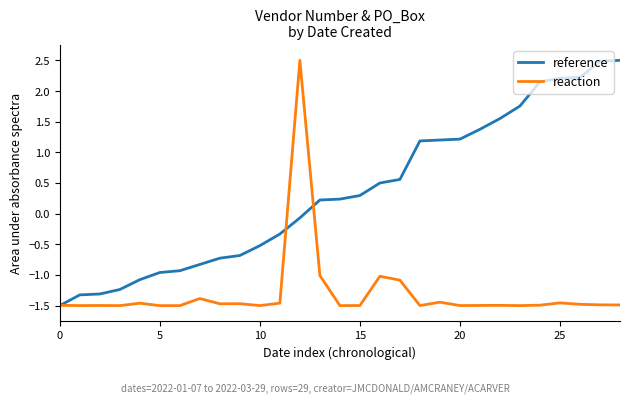

How many lines are shown in the chart?

2